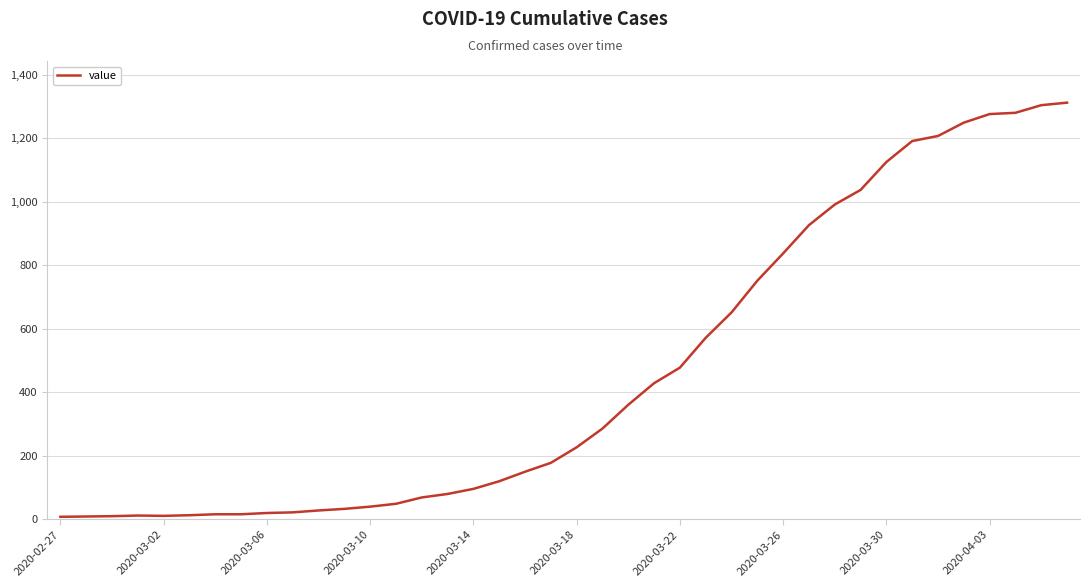

Does the chart have visible grid lines?

Yes